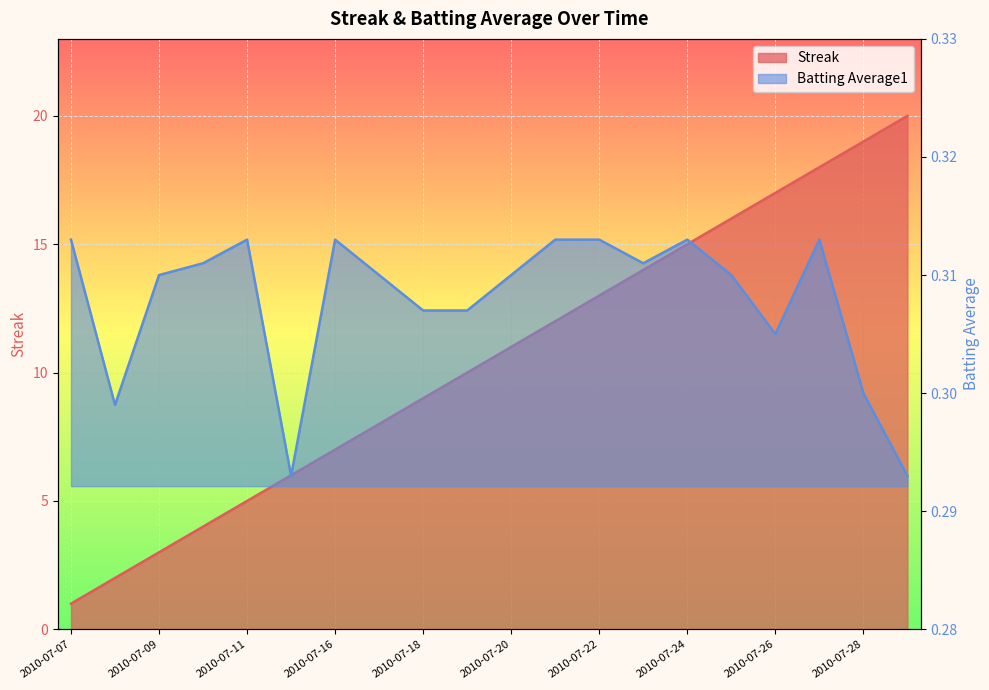

How many distinct data groups are displayed?

2